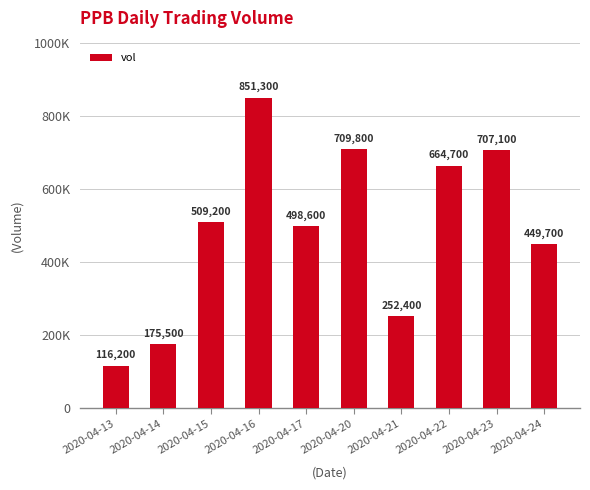

True or false: the data shows 289779 at 2020-04-14.

False